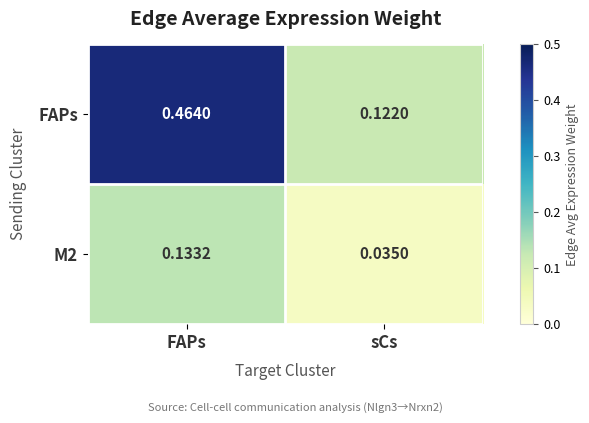

Which category has the highest value across all series?

FAPs